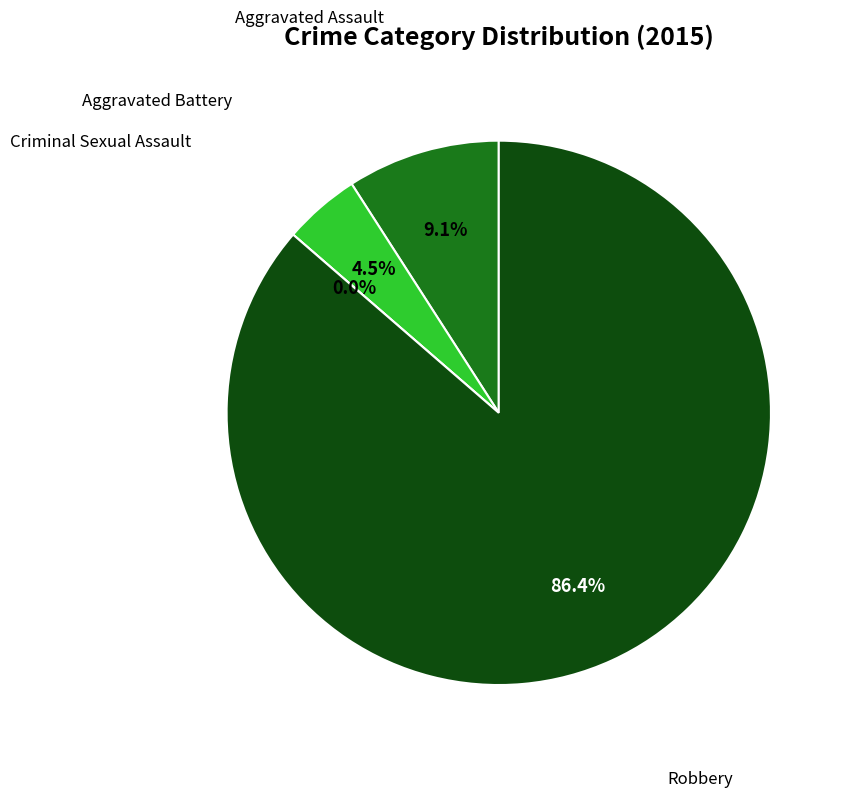

What is the change in value from Aggravated Assault to Aggravated Battery?

-1